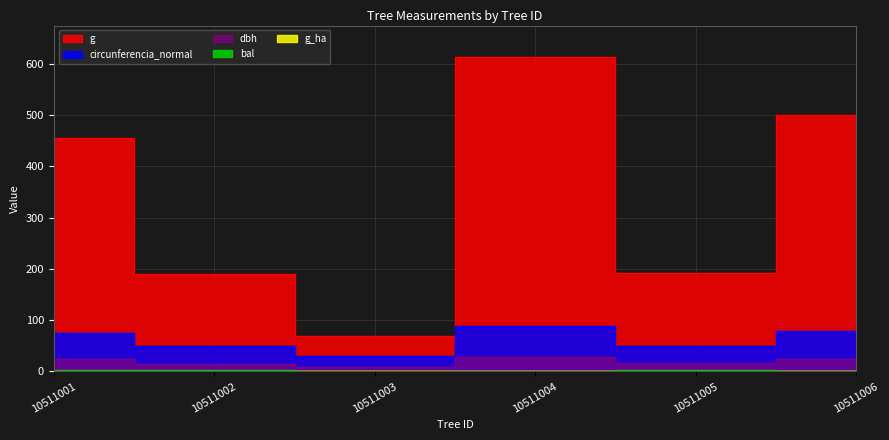

Where is the first local minimum for circunferencia_normal?

10511003